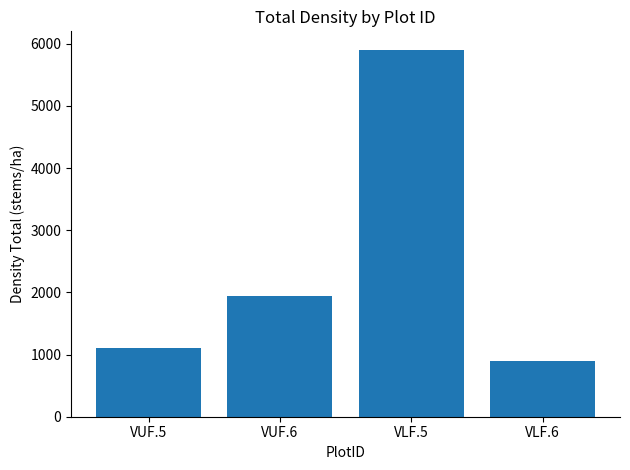

What is the change in value from VUF.5 to VLF.5?

+4791.7